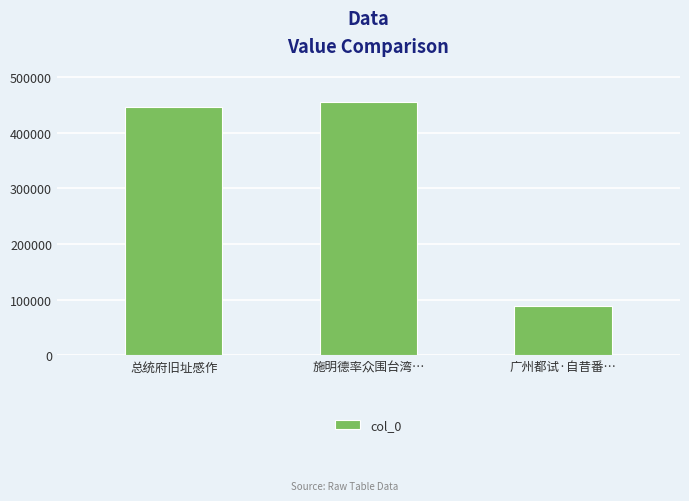

What is the smallest value displayed?

88212